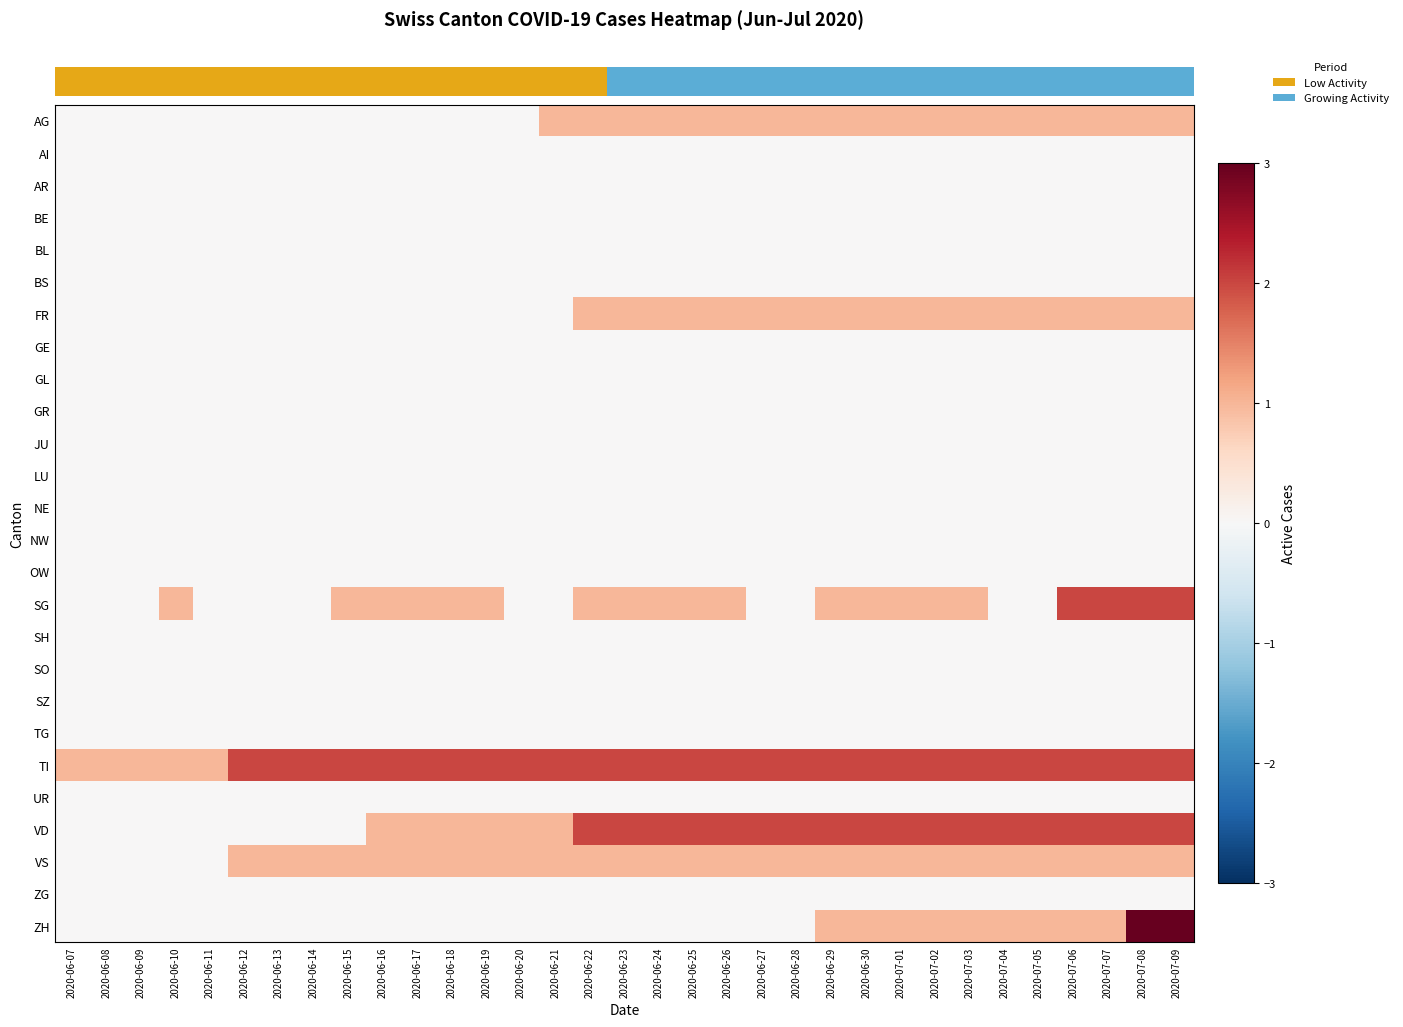

Count the number of data series in this chart.

26